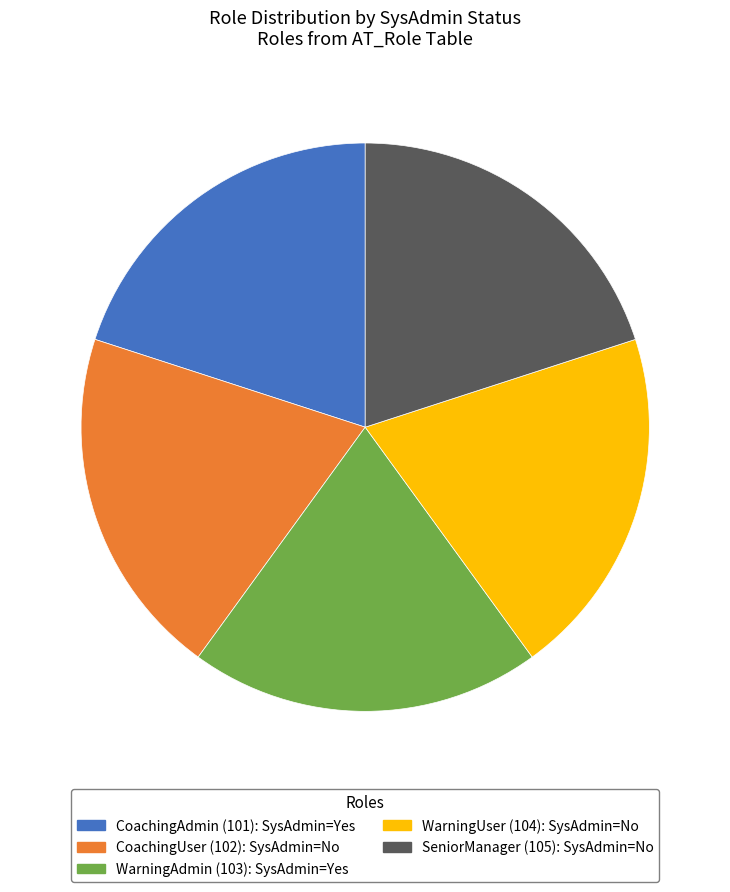

Approximately how many times larger is the value at SeniorManager (105) compared to WarningUser (104)?

1.0